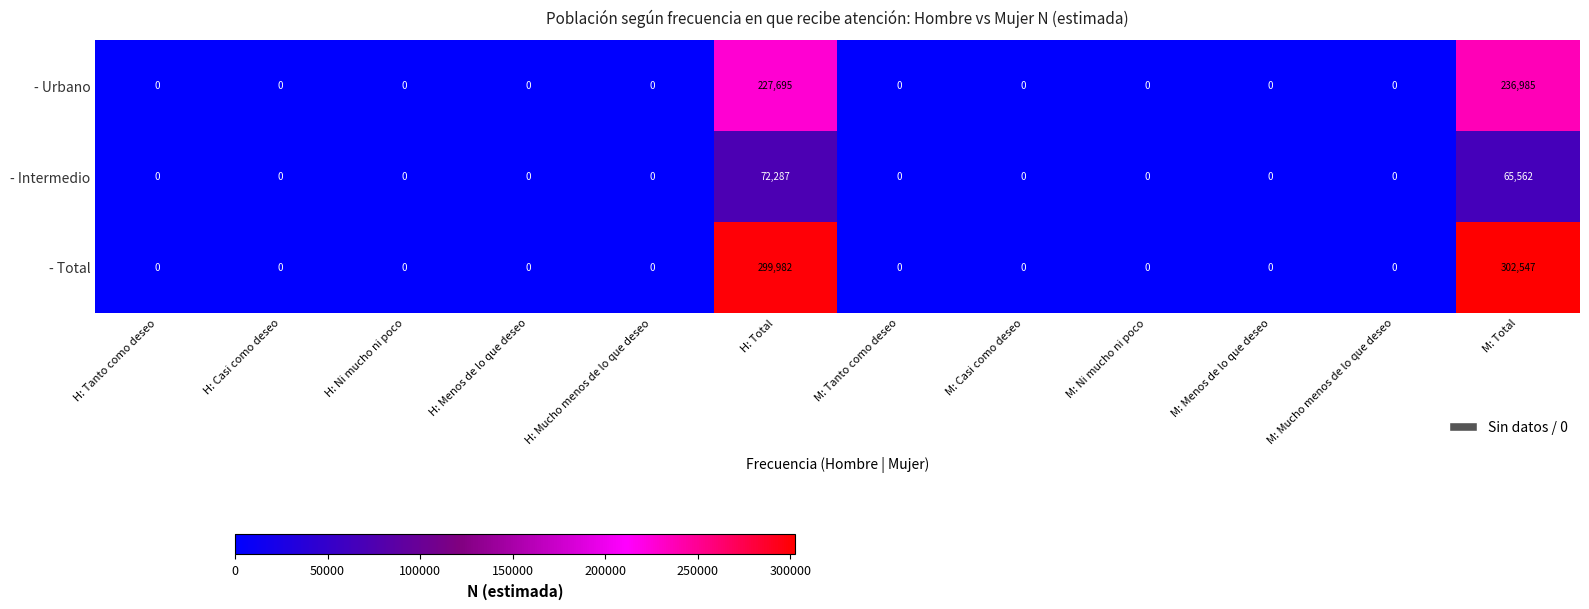

What is the difference between the maximum and second lowest values in the - Urbano series?

236985